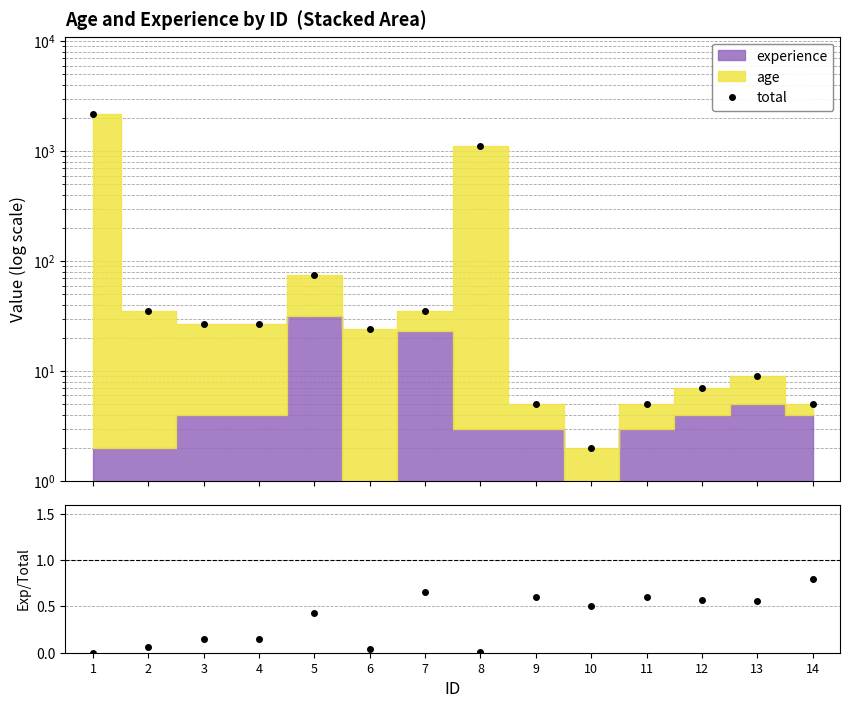

Which series changed the most between 6 and 11?

total